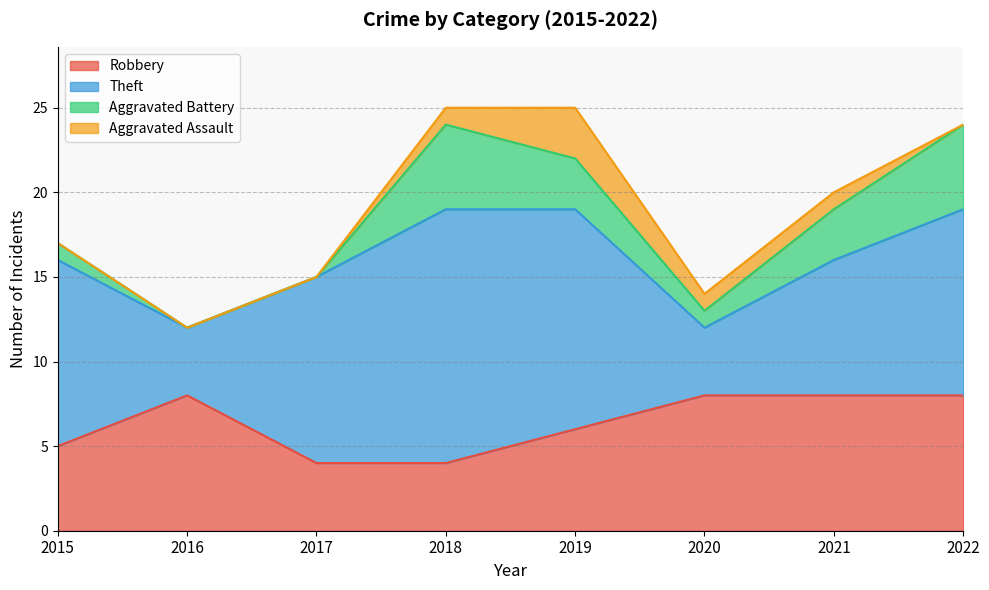

Where does the Theft series first go above 11?

2018